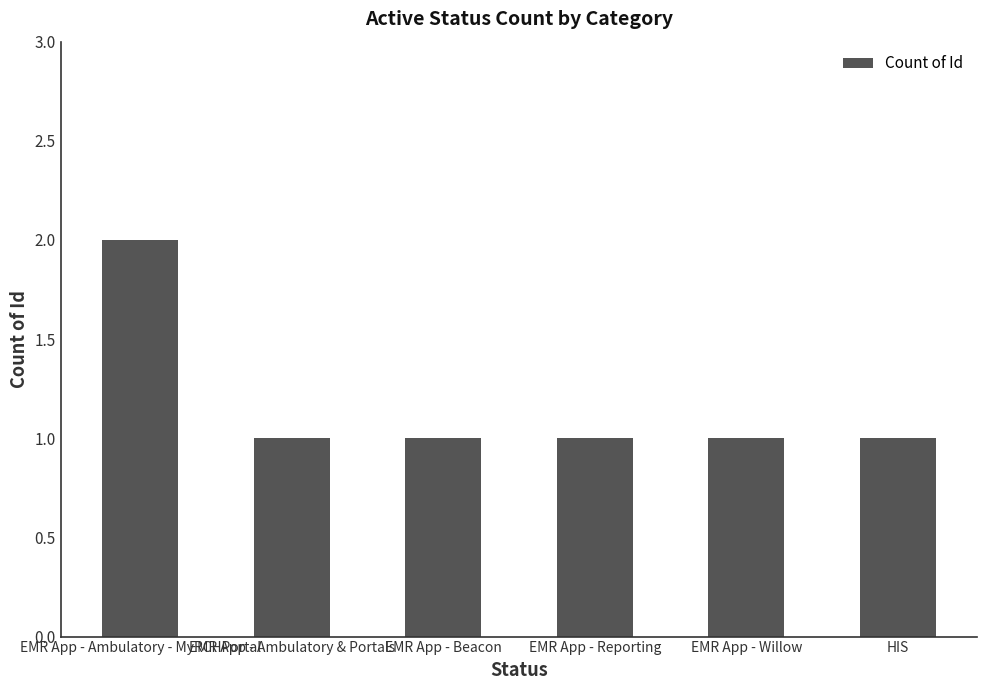

How many categories are shown in the chart?

6